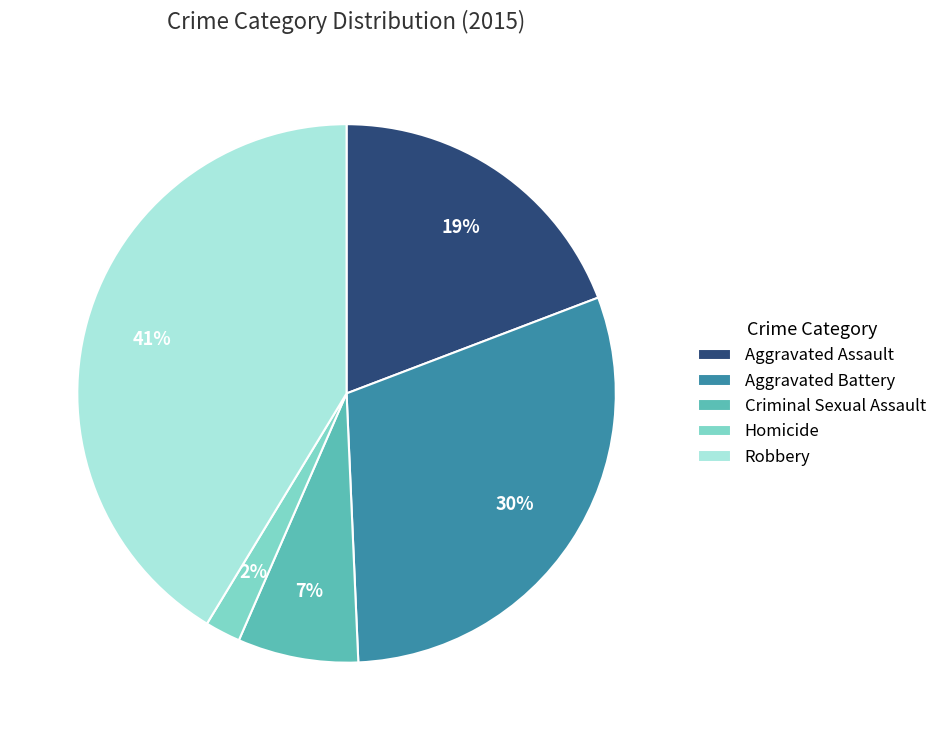

How many slices are in this pie chart?

5